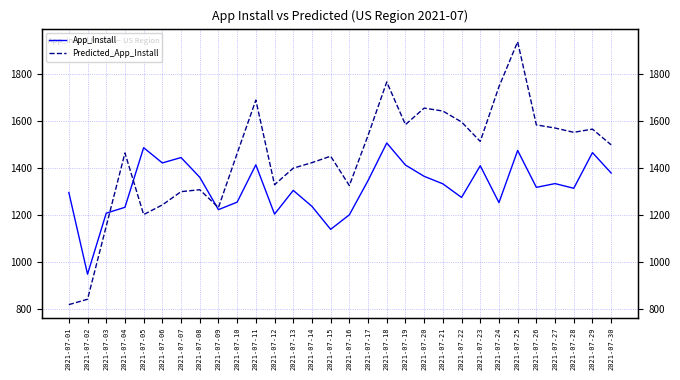

How many interior local valleys does the Predicted_App_Install series have?

7